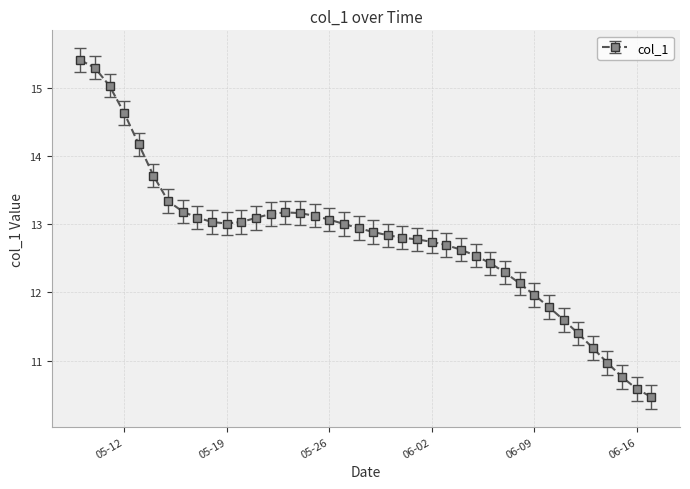

What is the smallest value displayed?

10.5